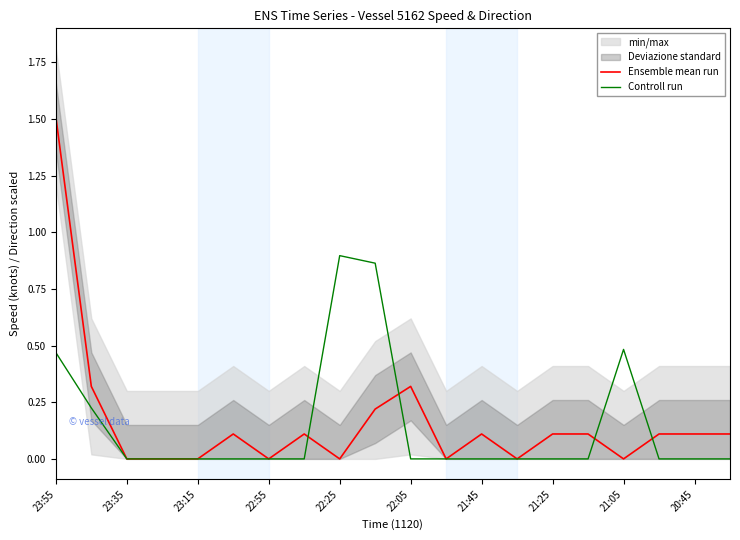

What is the highest value of the Ensemble mean run series?

1.5